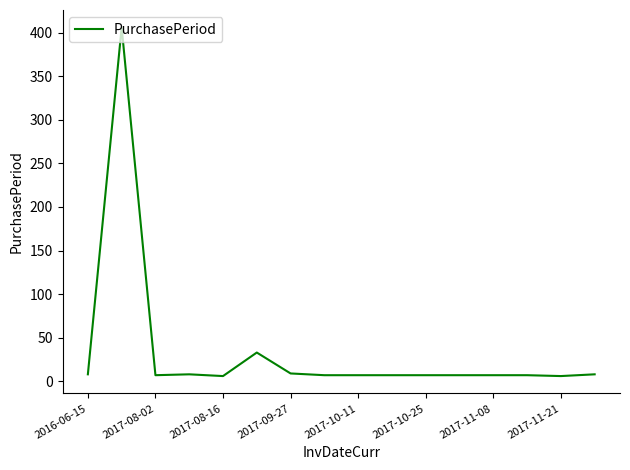

What is the maximum value shown in the chart?

406